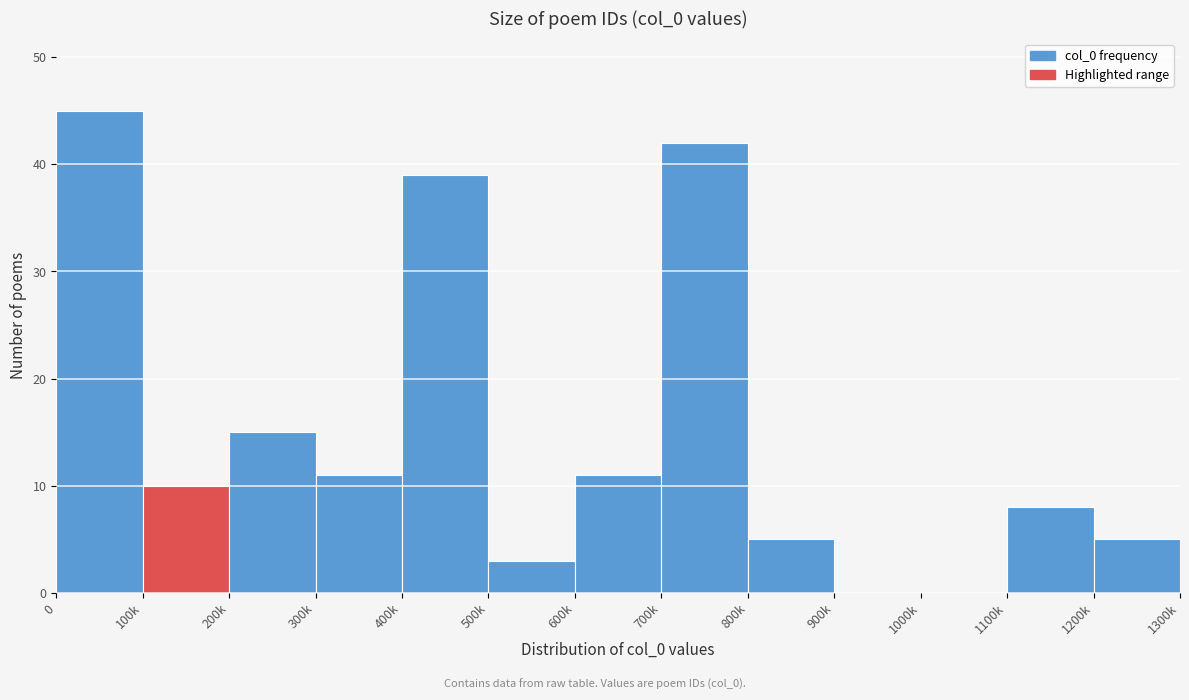

Reading right to left, transcribe all the data shown in this chart.

1200k=5	1100k=8	1000k=0	900k=0	800k=5	700k=42	600k=11	500k=3	400k=39	300k=11	200k=15	100k=10	0=45